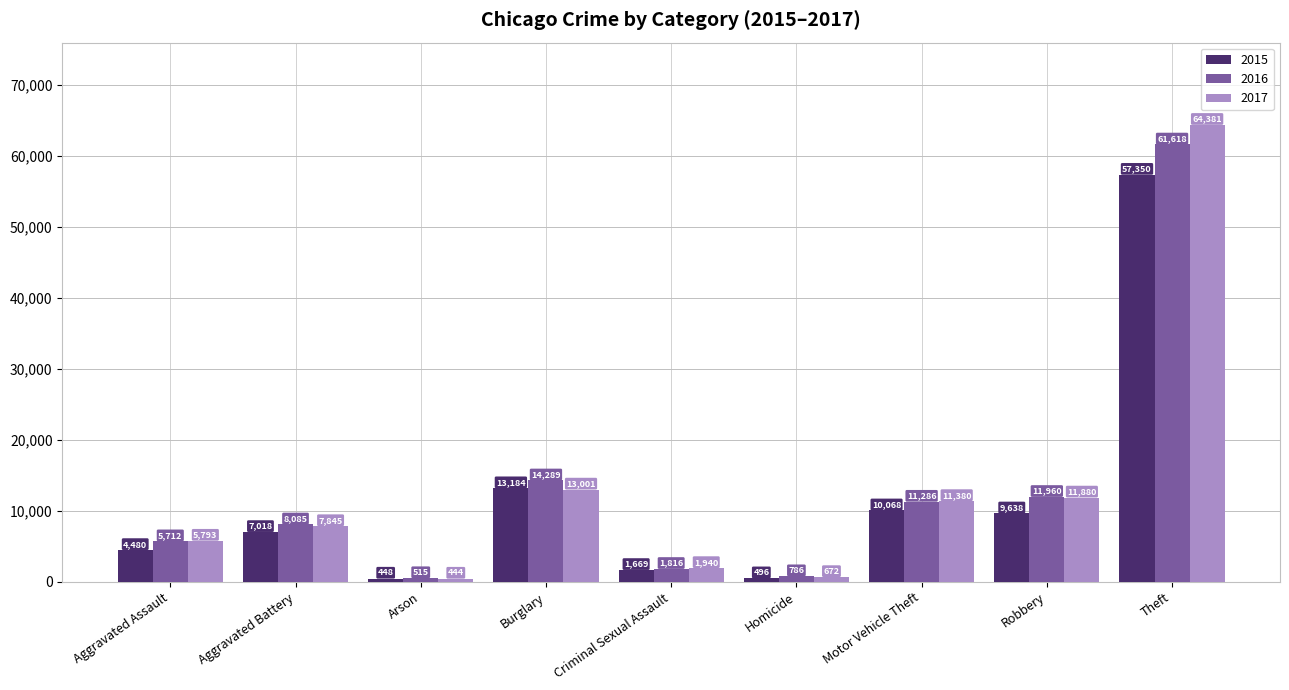

Reading right to left, extract all data points from this chart.

2015: 57350	9638	10068	496	1669	13184	448	7018	4480
2016: 61618	11960	11286	786	1816	14289	515	8085	5712
2017: 64381	11880	11380	672	1940	13001	444	7845	5793